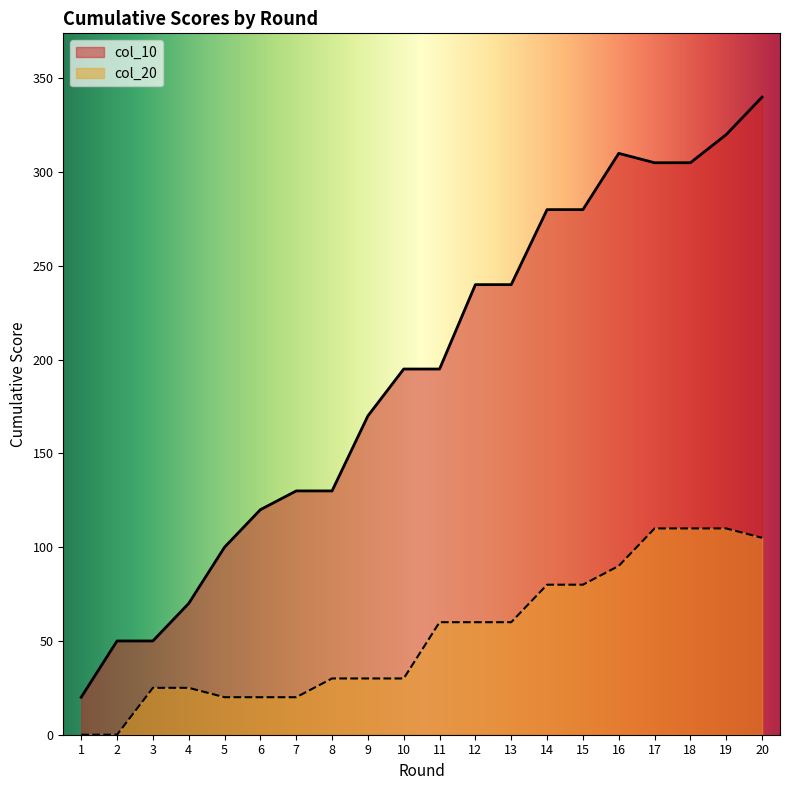

Read the col_20 value at 17, to the nearest 5.

110